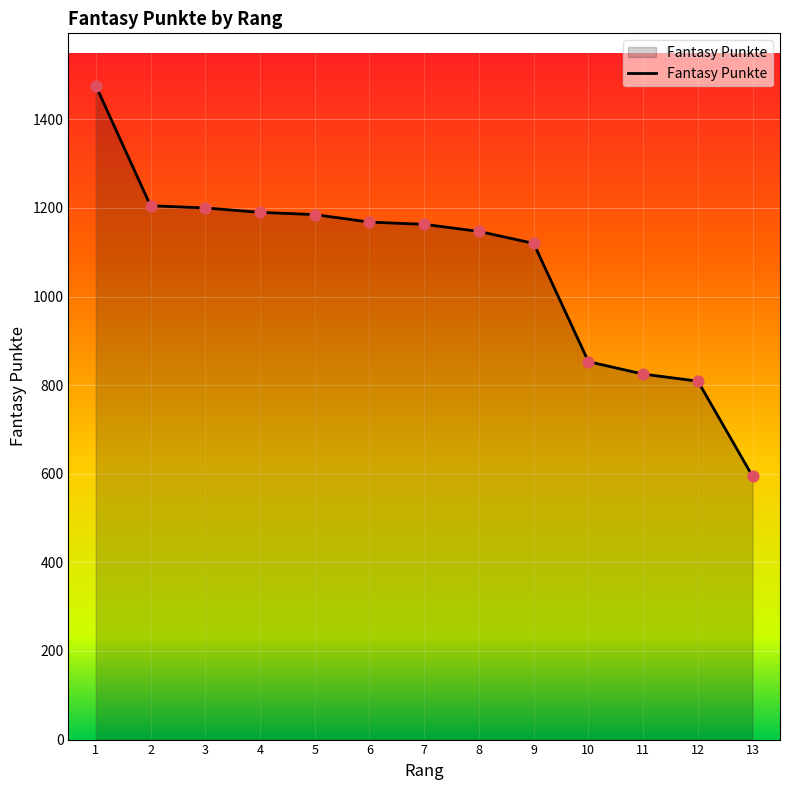

What is the ratio of the value at 6 to the value at 12?

1.4